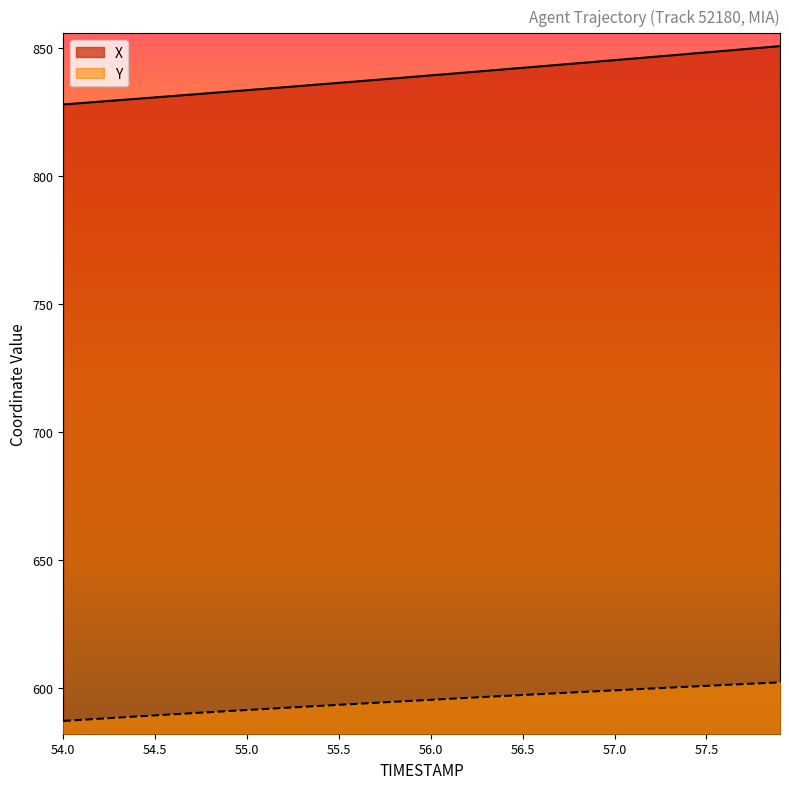

What are all the series names shown in the legend?

X, Y